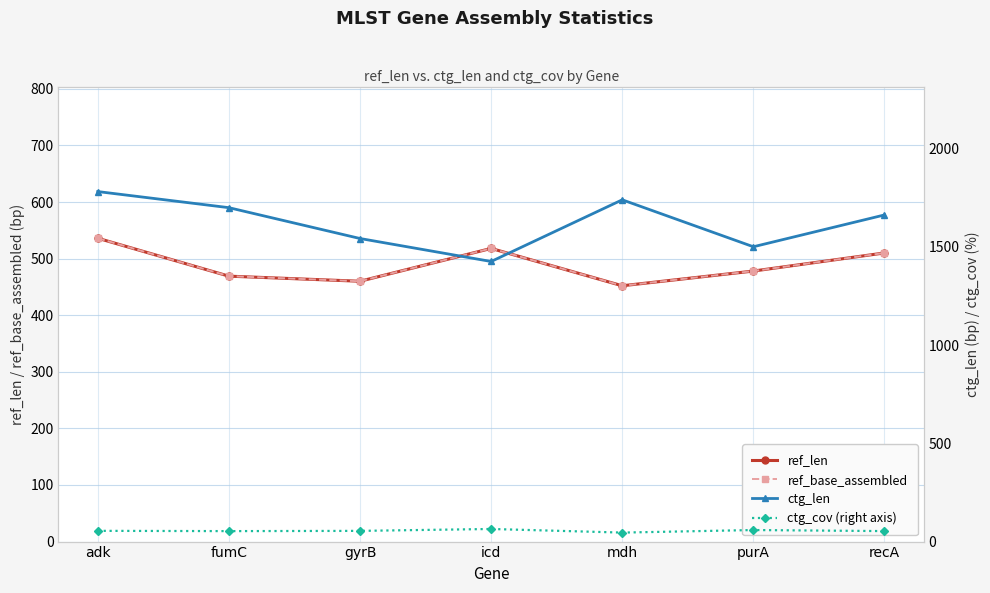

What is the greatest value displayed?

1782.0